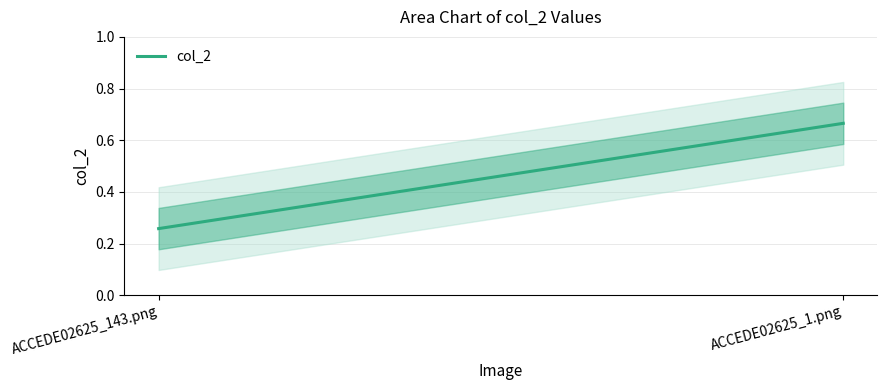

True or false: the data shows 0.4 at ACCEDE02625_143.png.

False